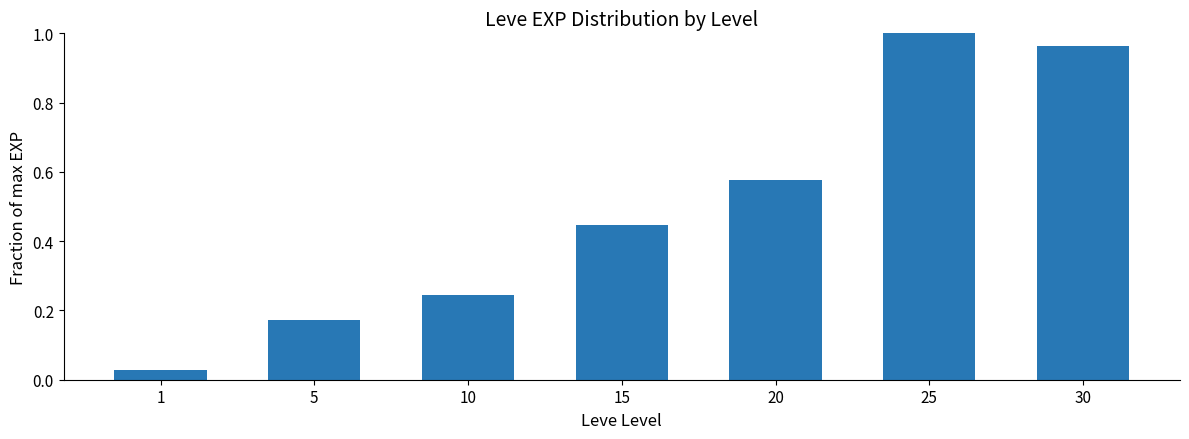

What is the change in value from 1 to 25?

+1.0